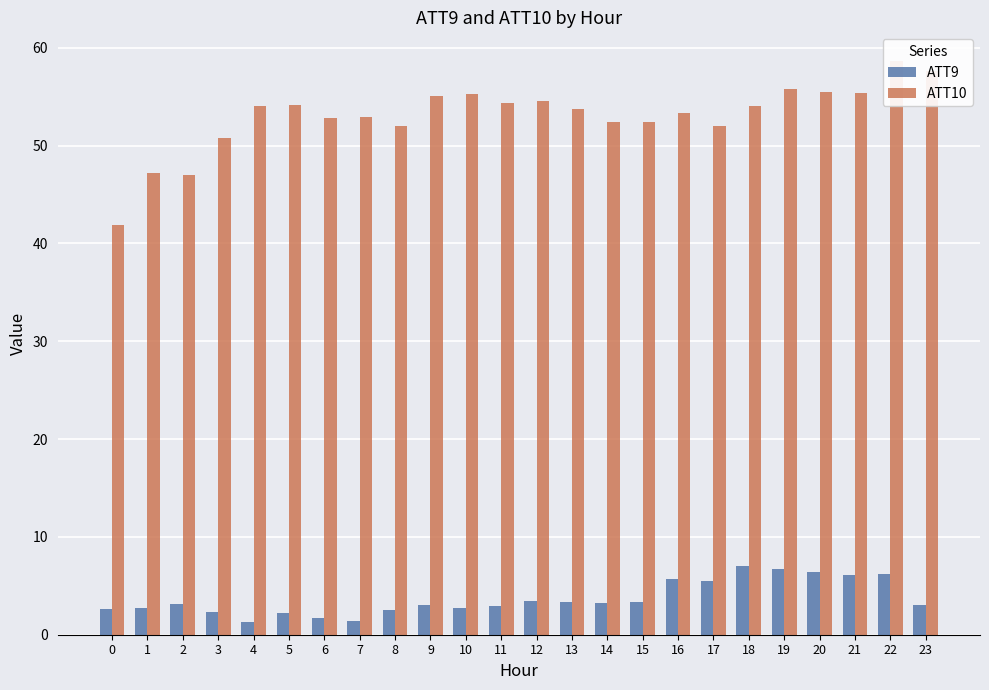

The value of ATT10 at 3 is 87.3. True or false?

False